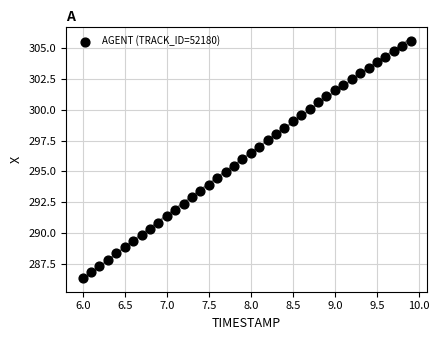

What is the range of X values (max minus min)?

3.9